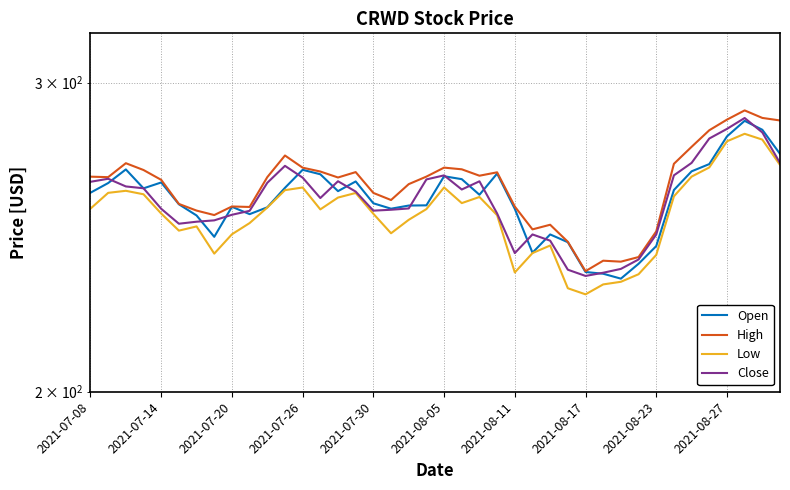

How many categories are shown in the chart?

40